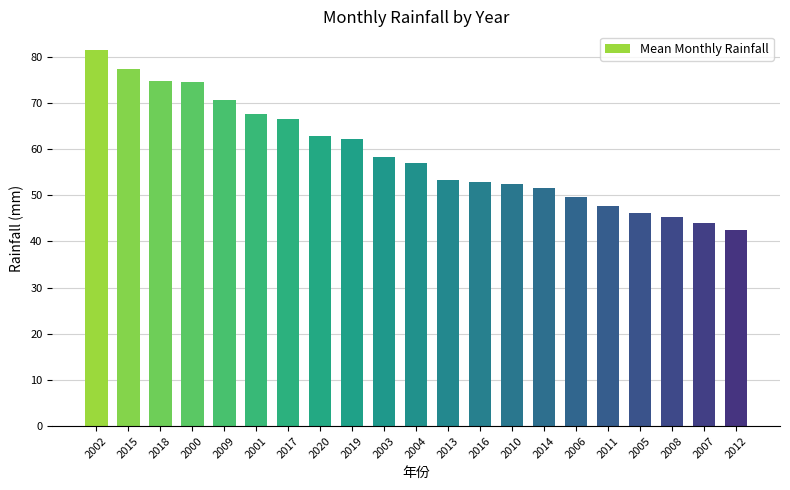

What is the value of the 18th bar from the left?

46.1